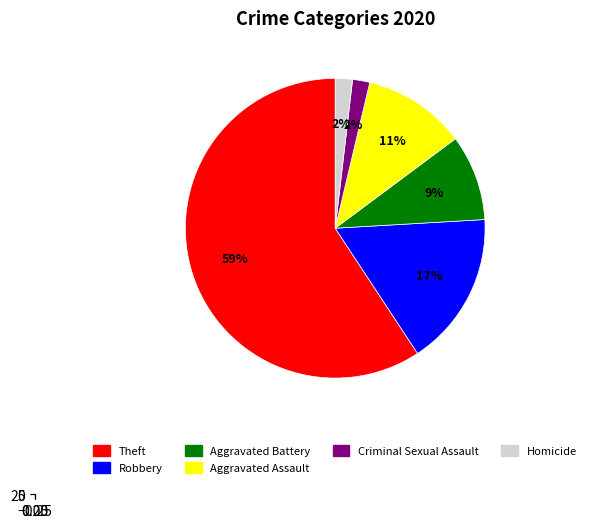

What is the largest slice in the pie chart?

Theft